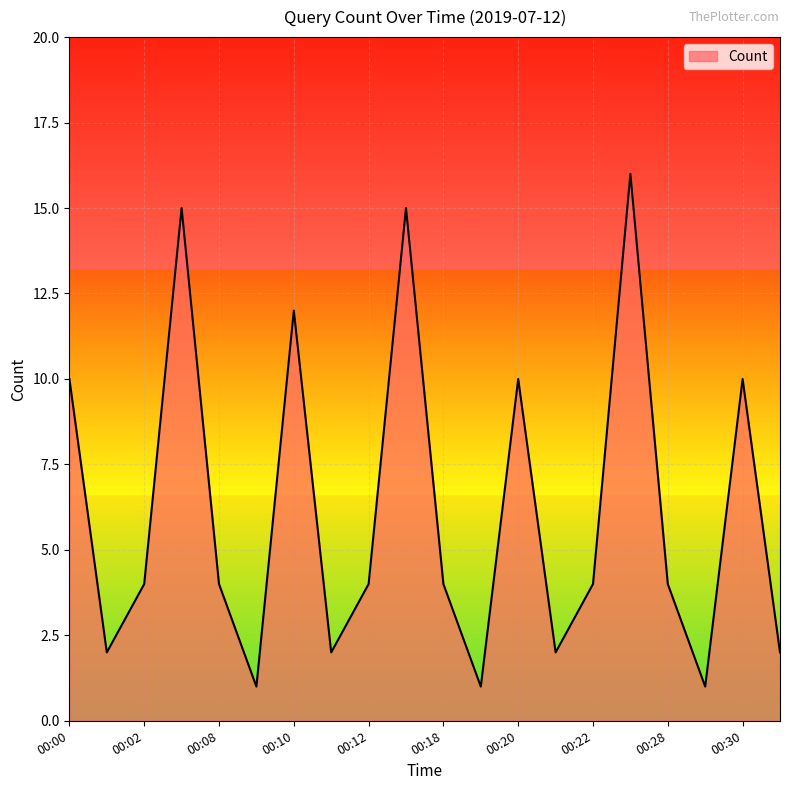

Count the number of data series in this chart.

1